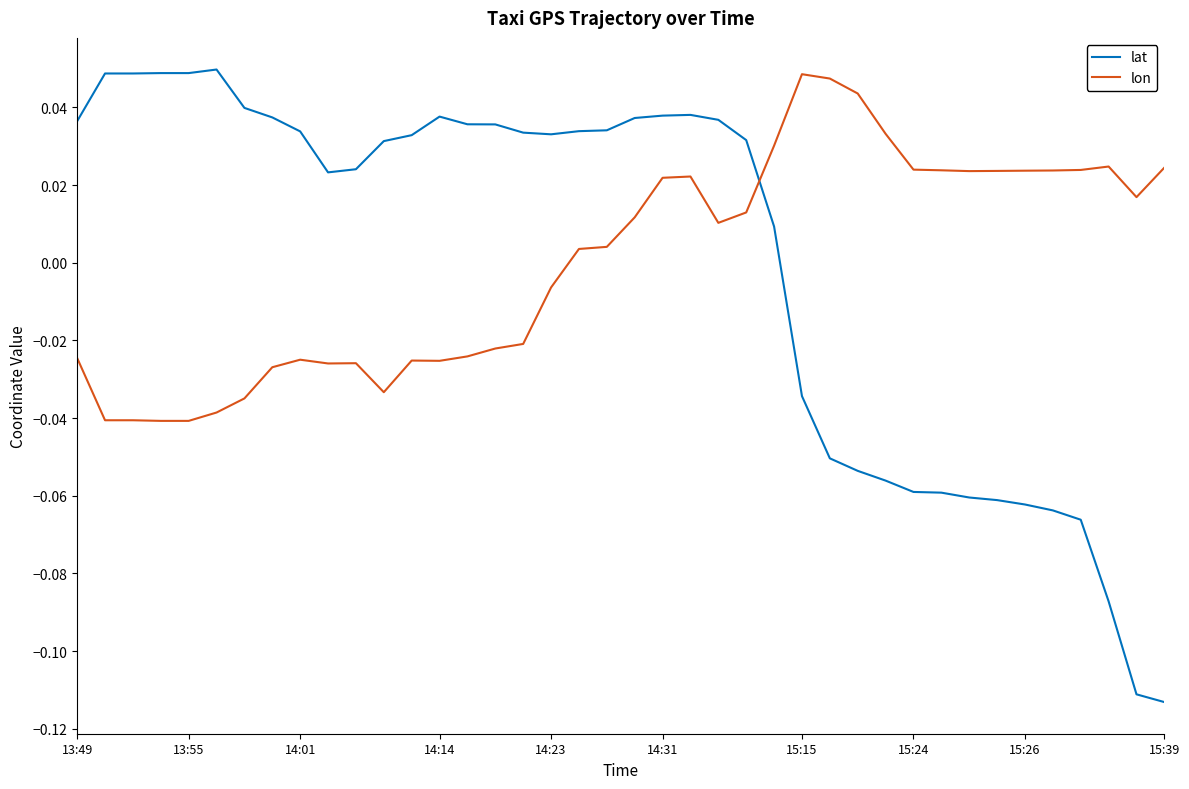

True or false: lon and lat intersect in this chart.

True